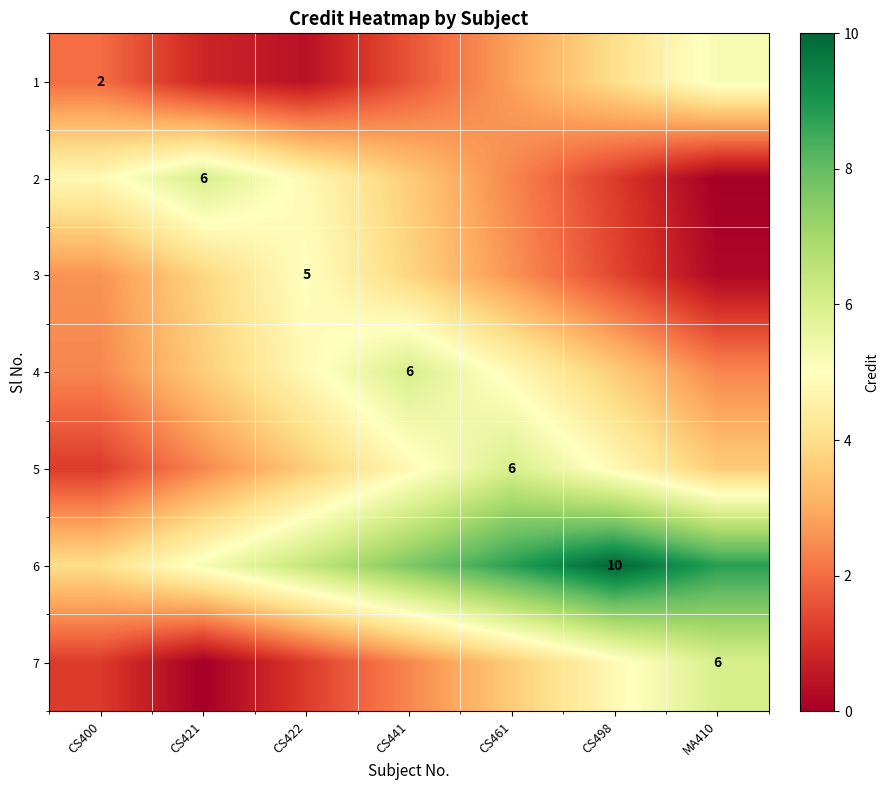

At which category is the sum across all series the highest?

CS461